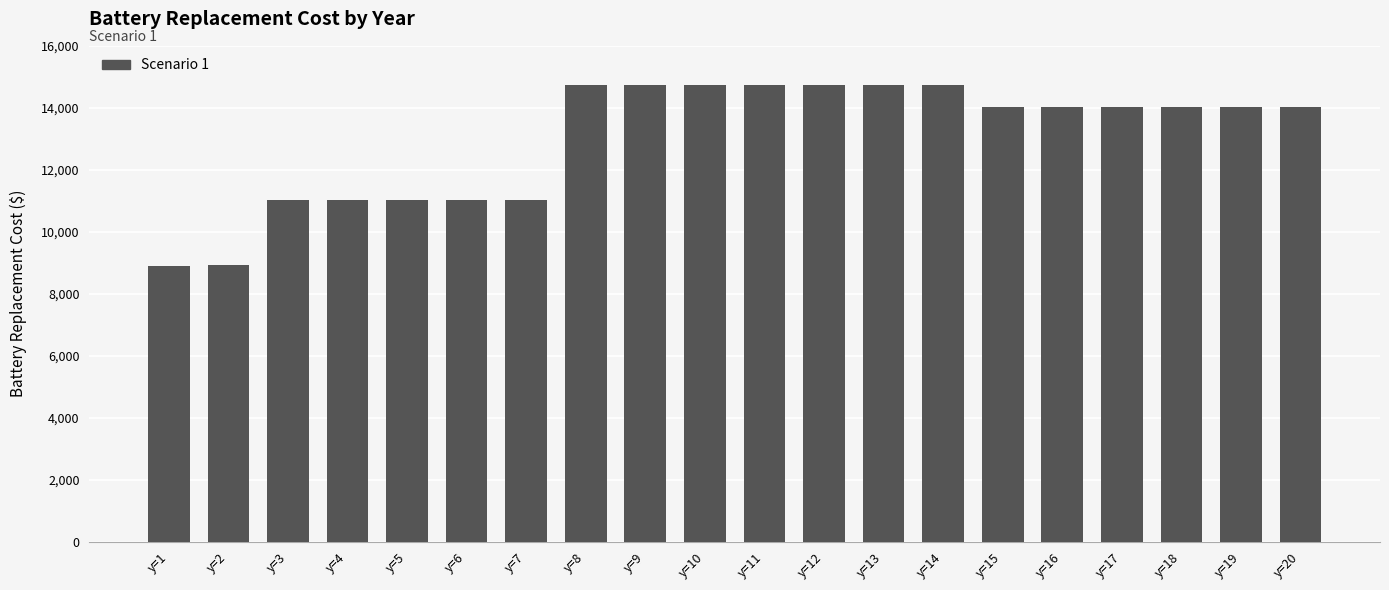

What is the smallest value displayed?

8893.0